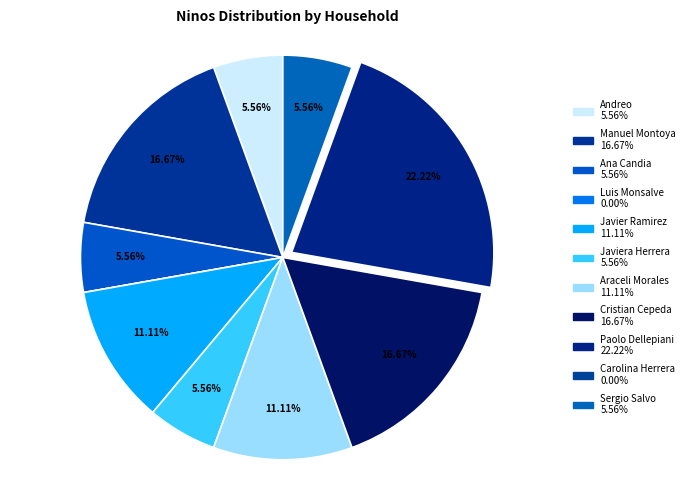

How many segments does this pie chart have?

11